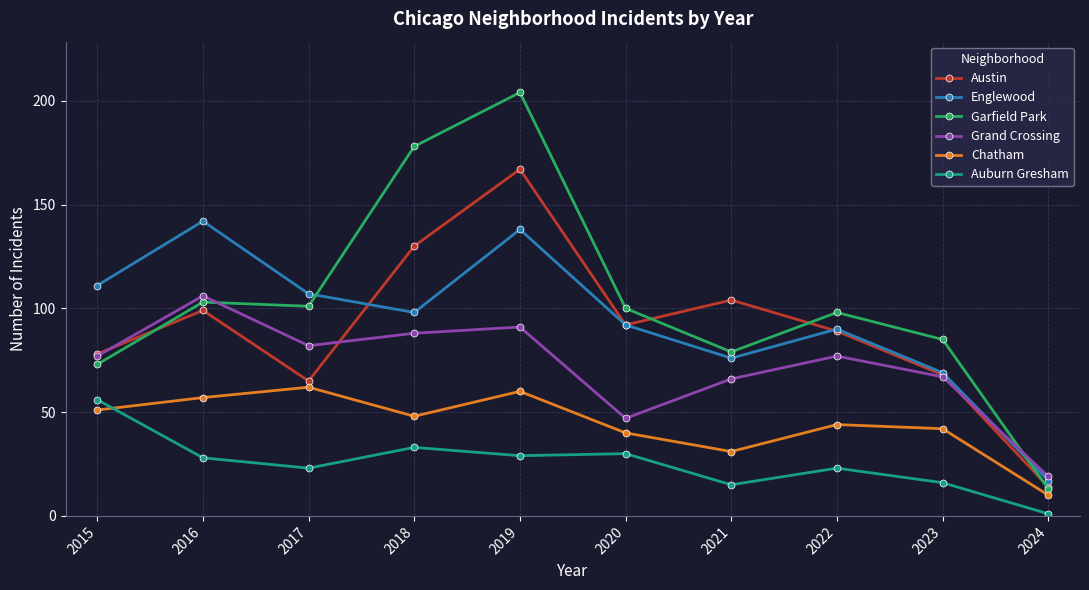

Count the number of data series in this chart.

6